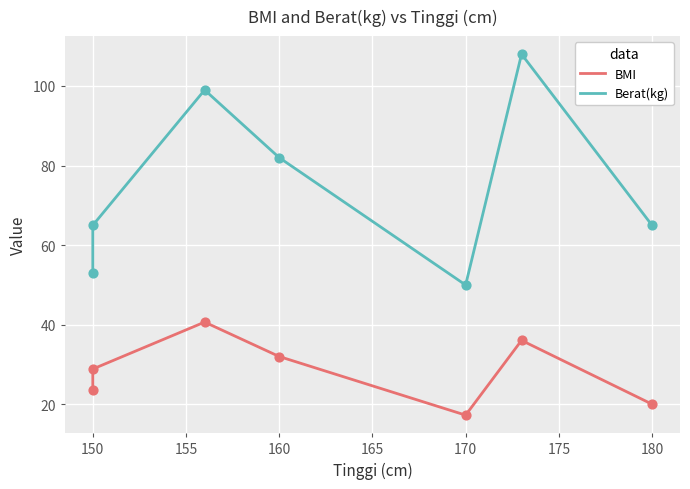

Which series reaches the maximum Y coordinate?

Berat(kg)